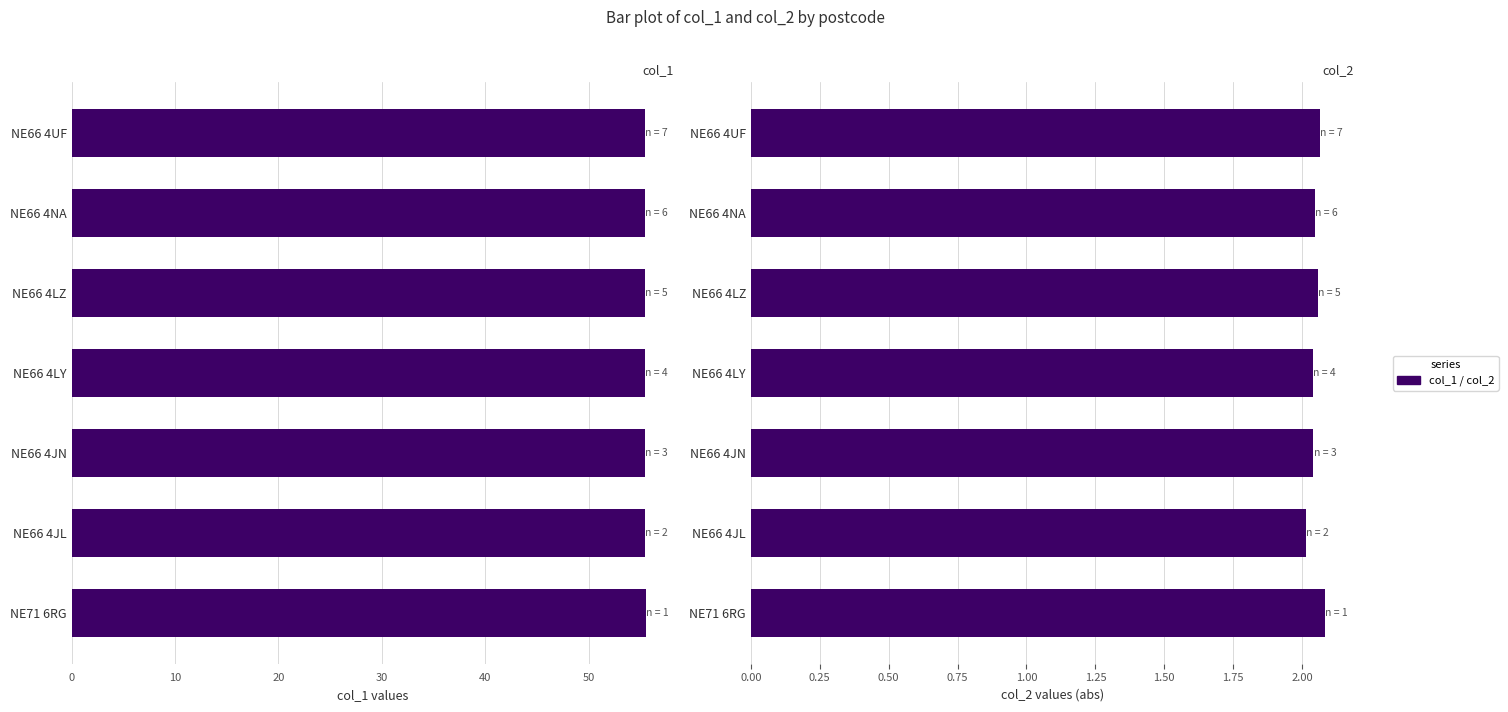

What is the minimum value for col_2?

2.0